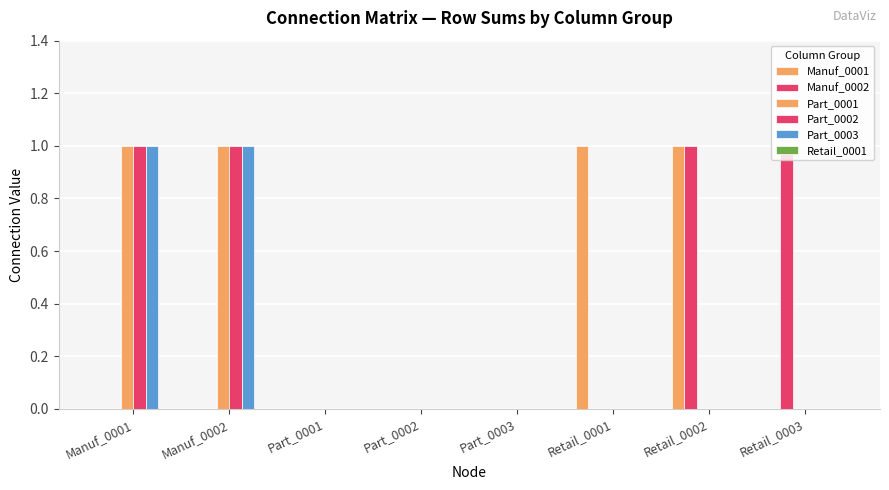

Are the bars grouped side by side (vs. stacked)?

Yes